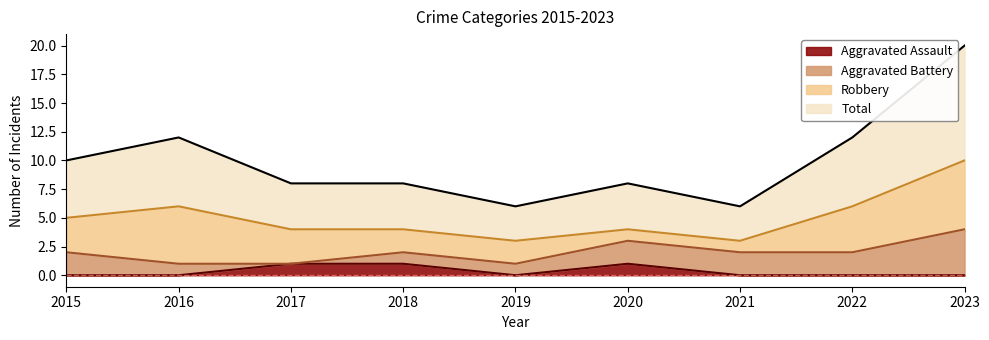

Is it true that Aggravated Assault equals 1 at 2016?

False